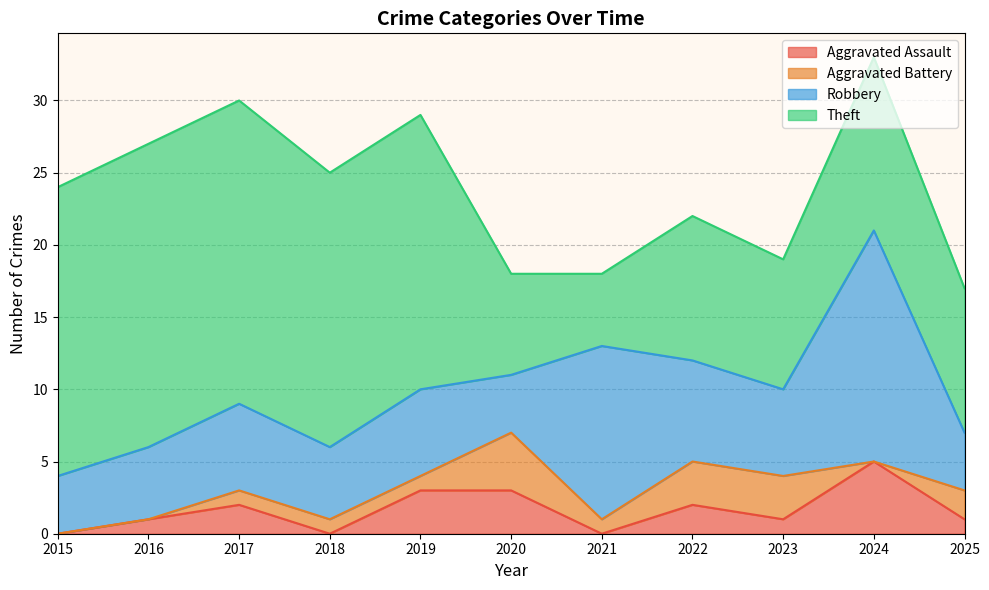

What is the difference between the Theft values at 2022 and 2017?

11